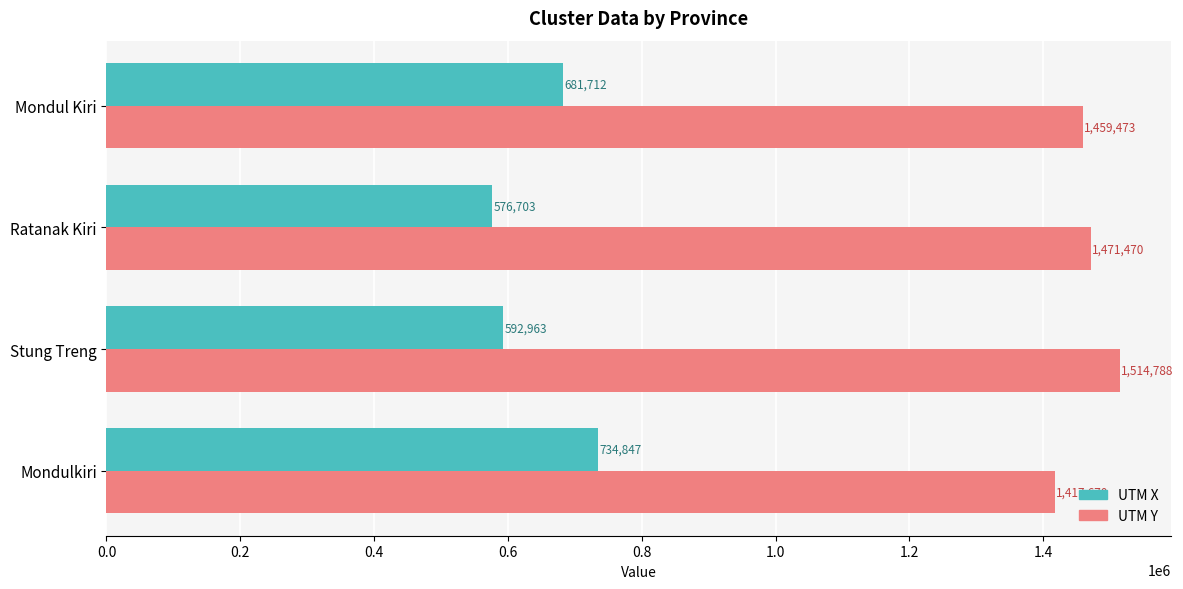

List the series in order of their overall mean, lowest first.

UTM X, UTM Y